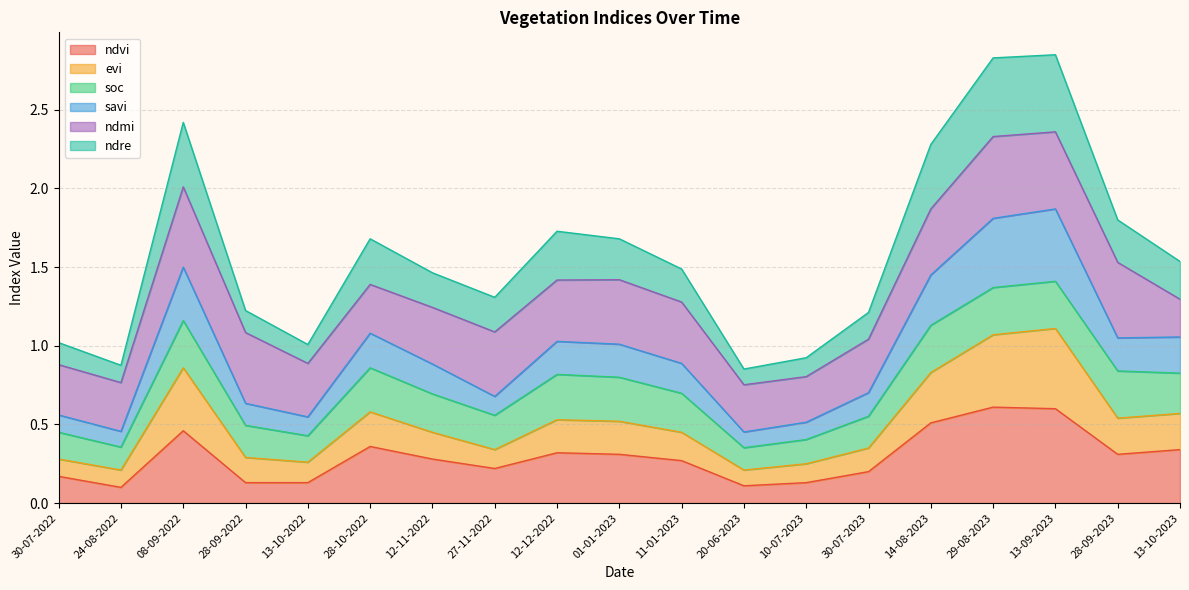

Read the savi value at 28-09-2023.

1.1